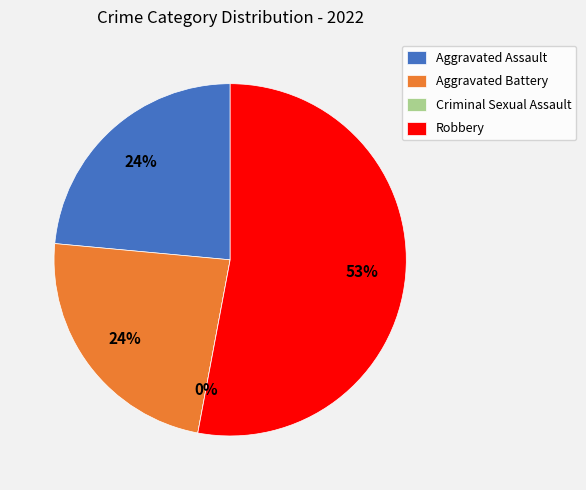

Which category has the biggest portion of the pie?

Robbery